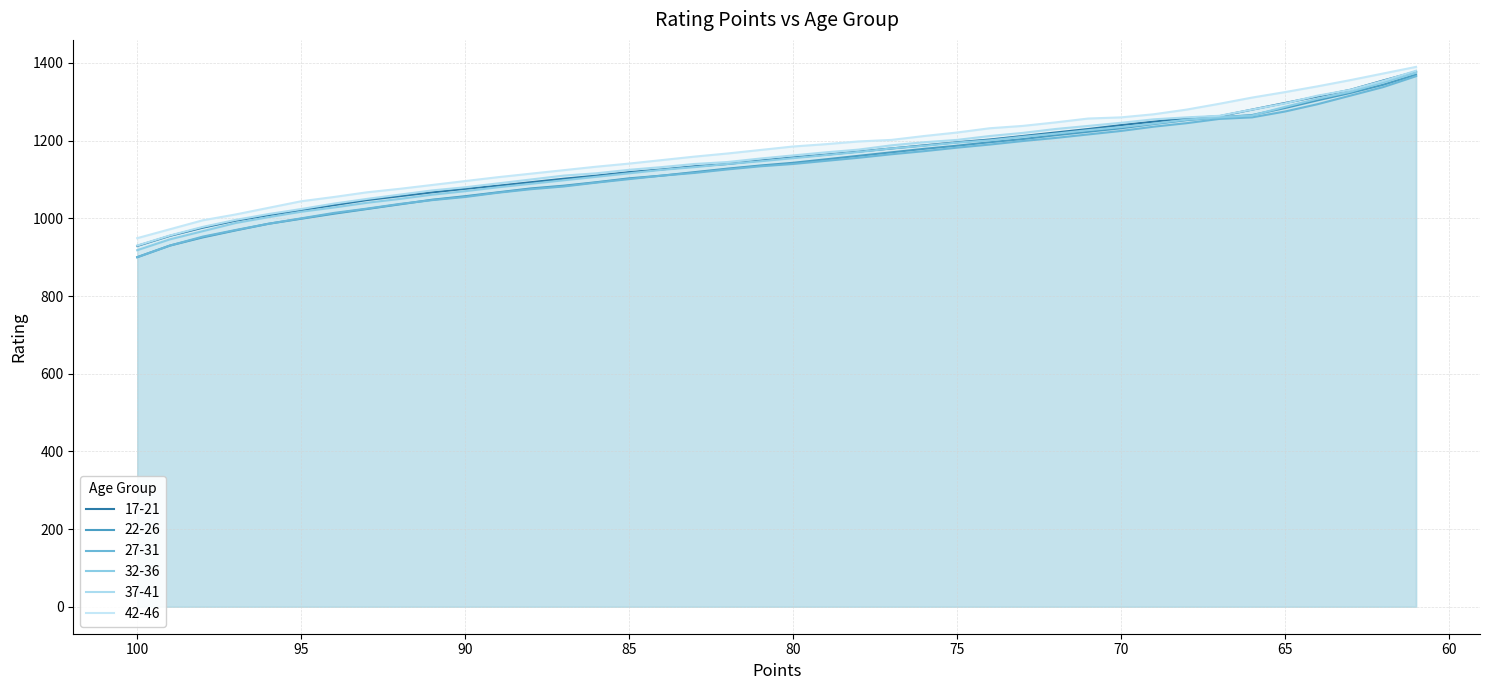

How many lines are shown in the chart?

6